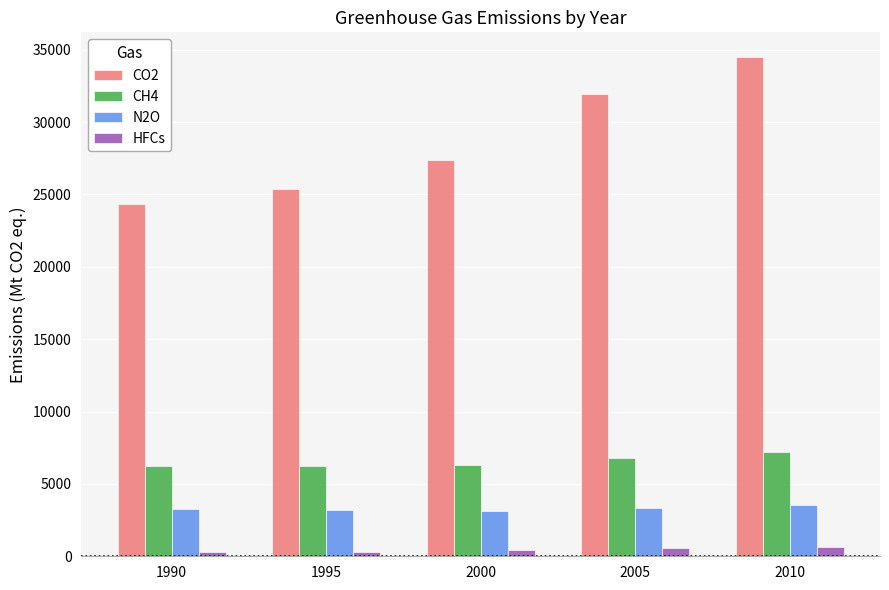

At how many categories does at least one series exceed 26797?

3